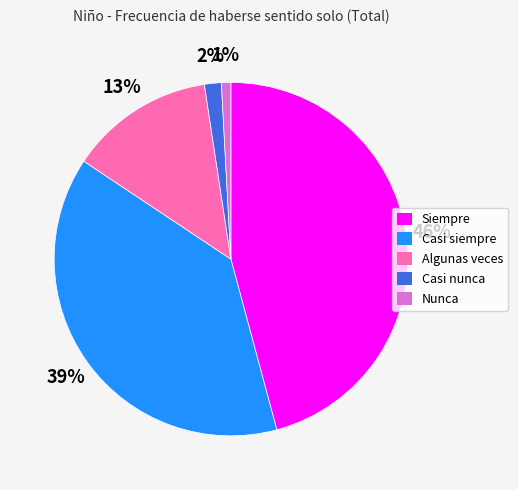

To the nearest percent, what is the difference between the Casi siempre and Casi nunca slice percentages?

37%